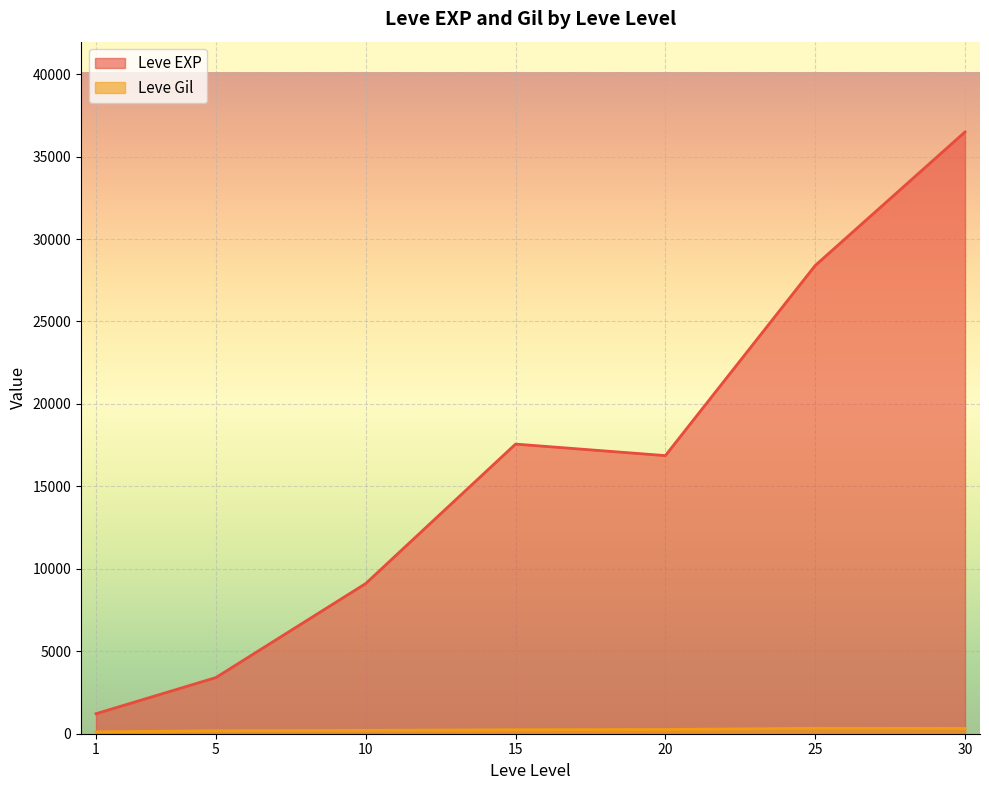

True or false: Leve Gil and Leve EXP cross at least once.

False